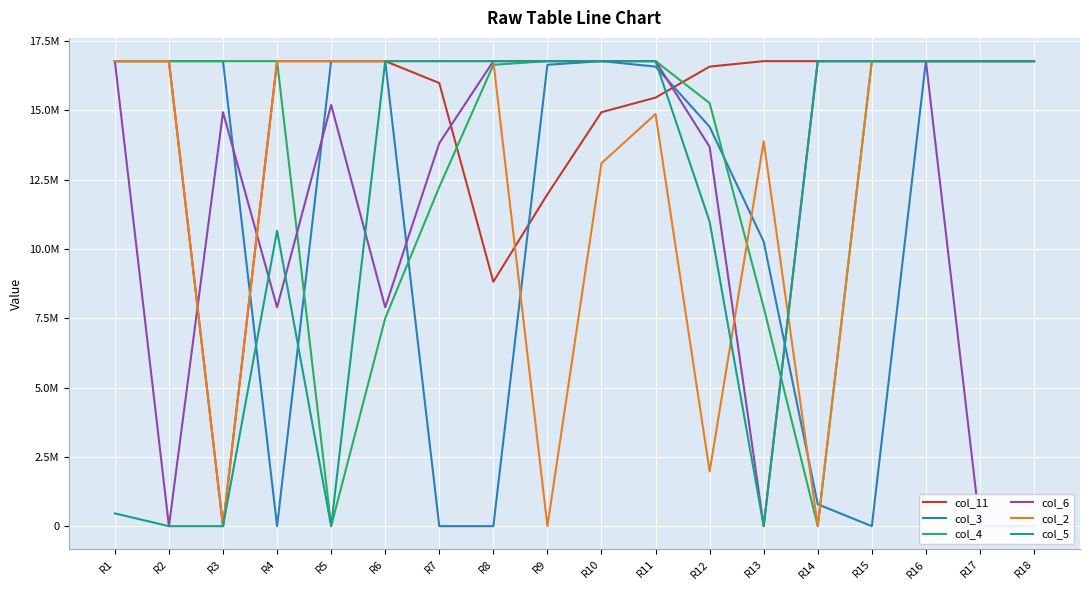

What is the highest value of the col_11 series?

16777215